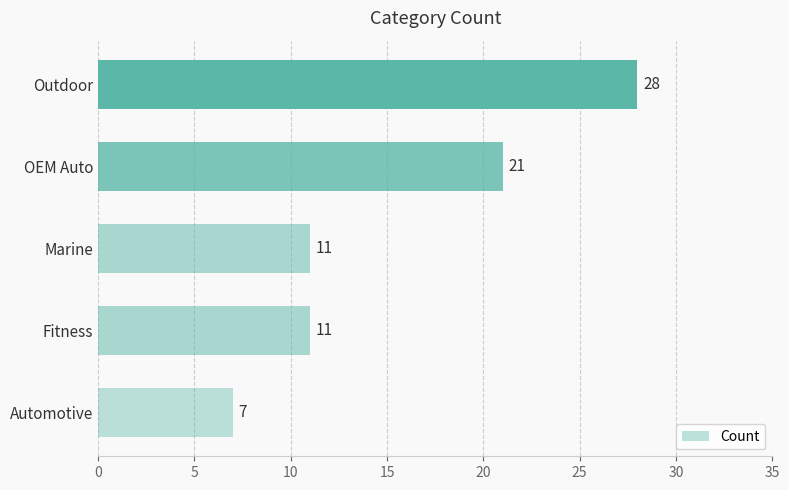

What is the sum of all values?

78